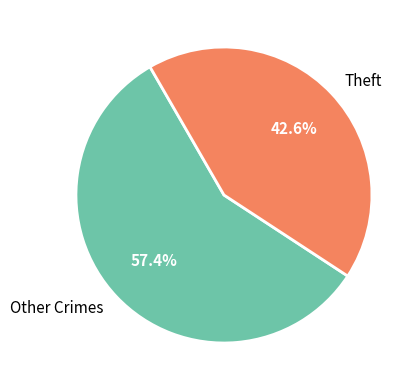

What is the largest slice in the pie chart?

Other Crimes